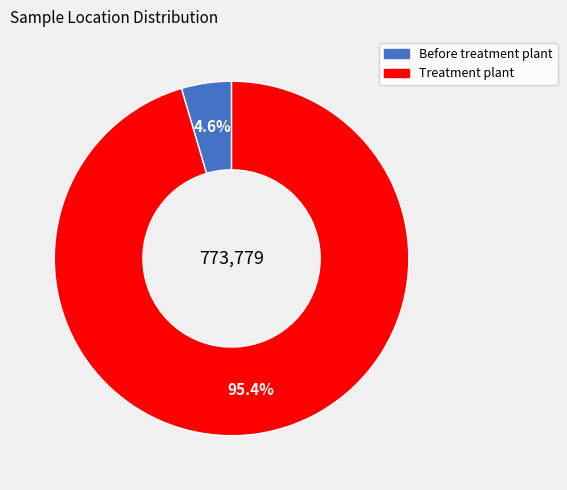

Does Before treatment plant represent more than half of the total?

No